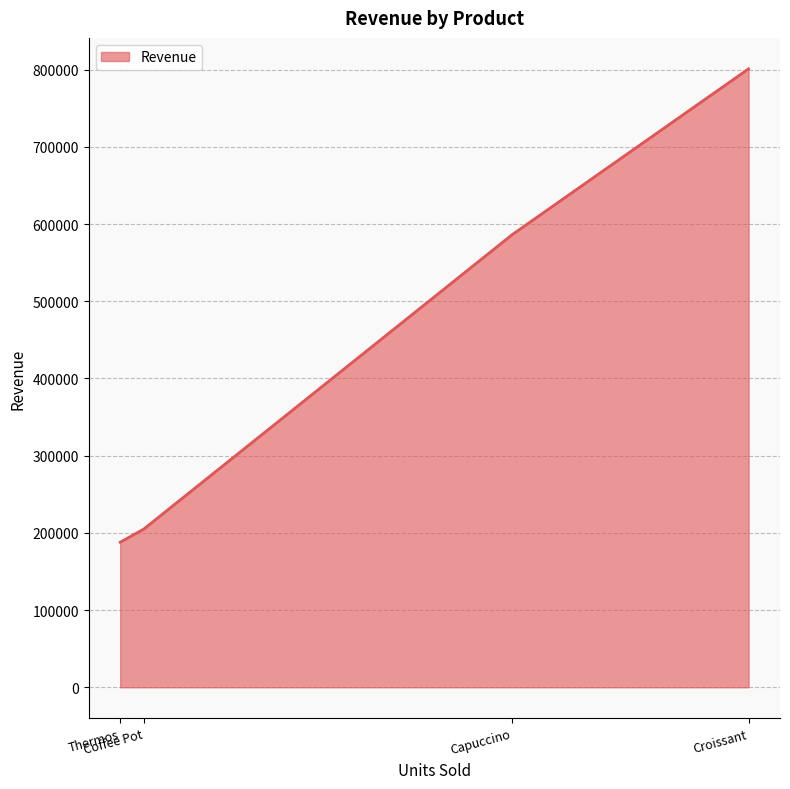

The value at Thermos is 97000. True or false?

False